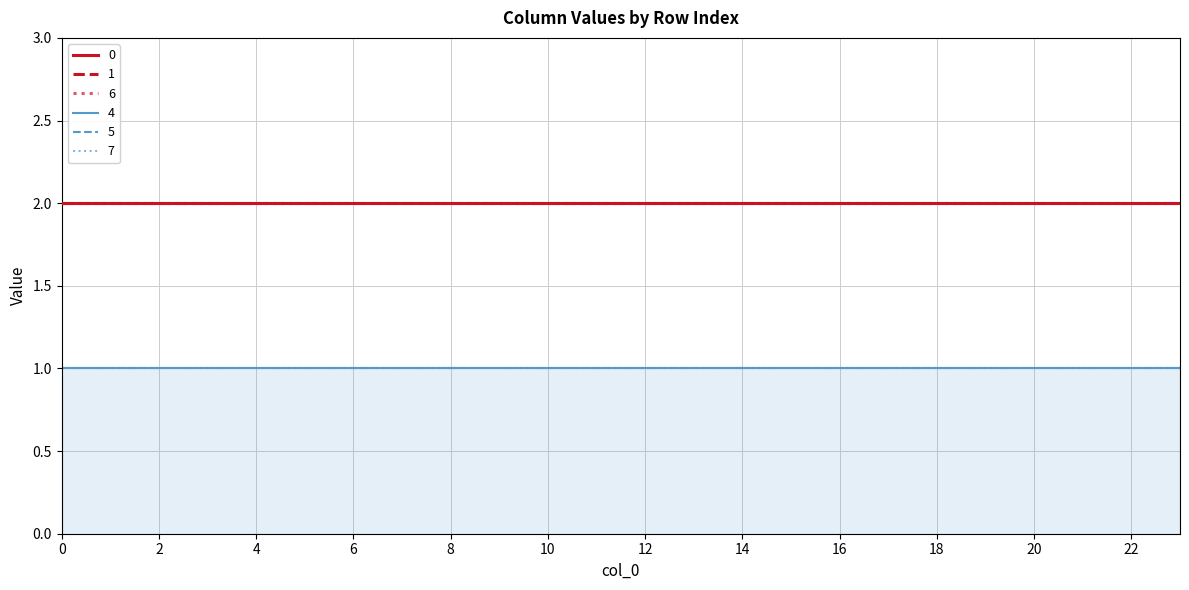

What is the sum of the 4 values at 10 and 19?

2